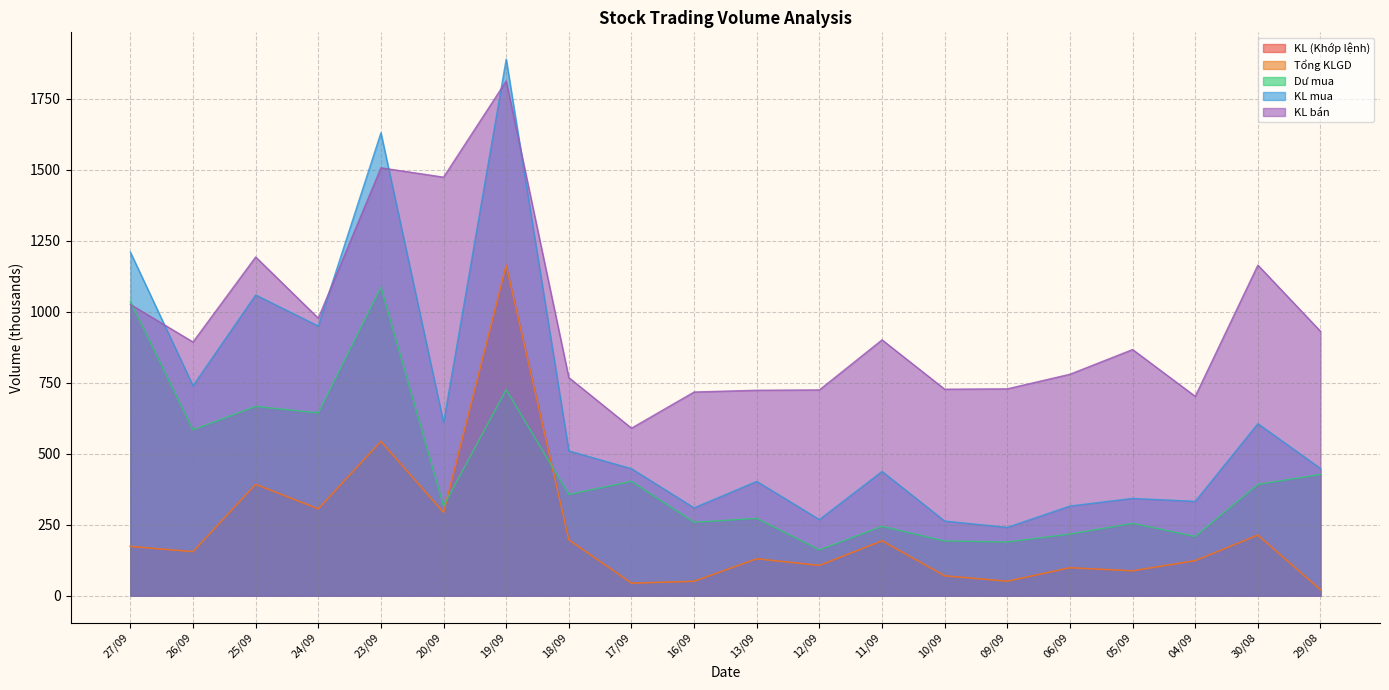

True or false: KL bán and Dư mua intersect in this chart.

True